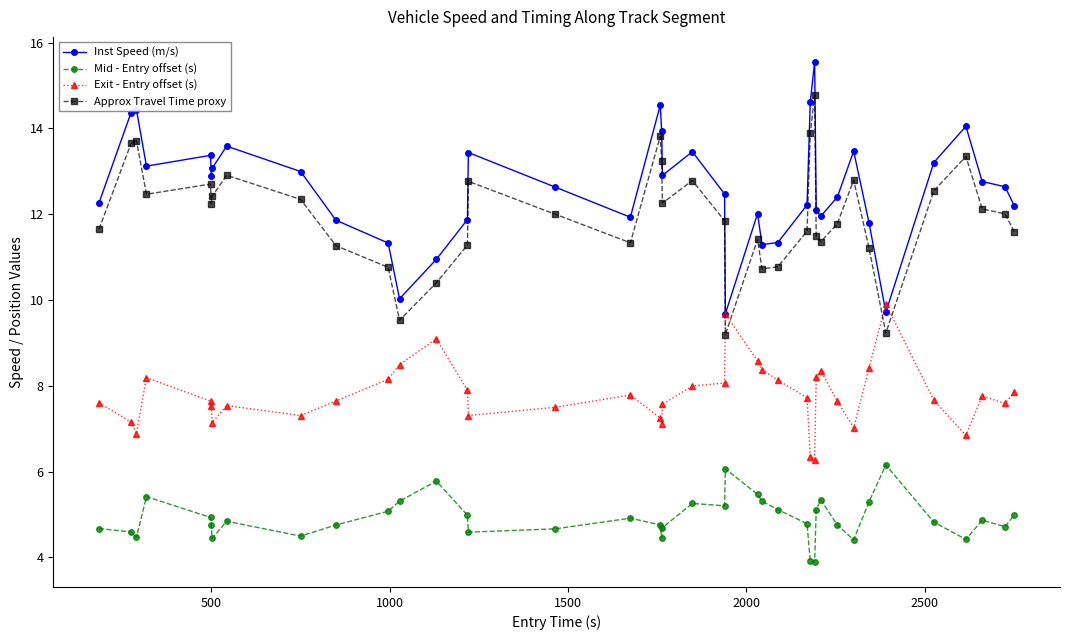

Which series has the largest range (max minus min)?

Inst Speed (m/s)